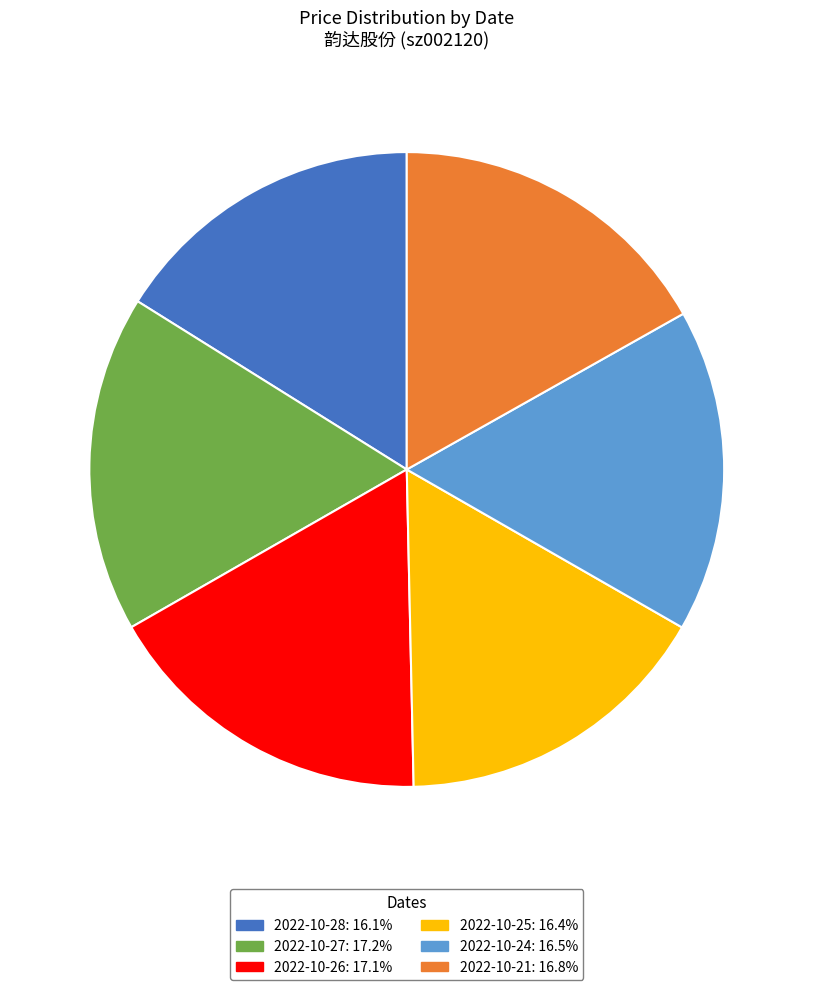

How many segments does this pie chart have?

6